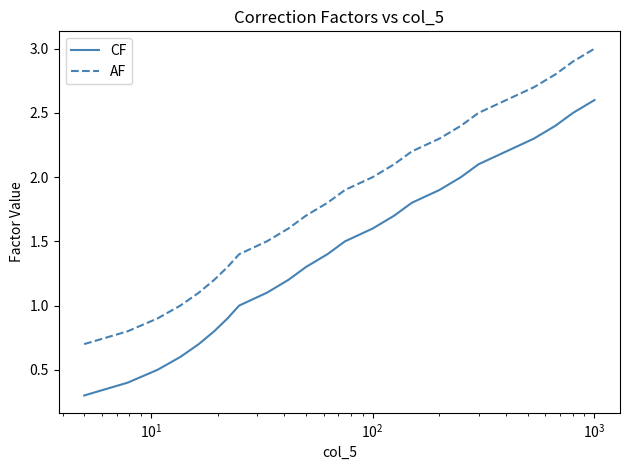

Rank the series by their maximum value, from lowest to highest.

CF, AF